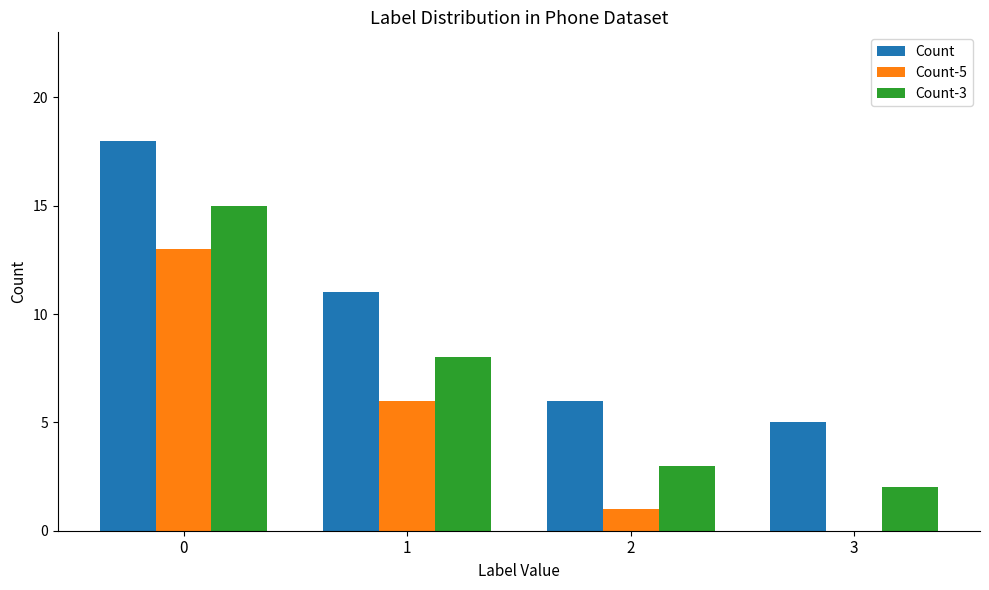

Is it true that Count-5 equals 11 at 1?

False